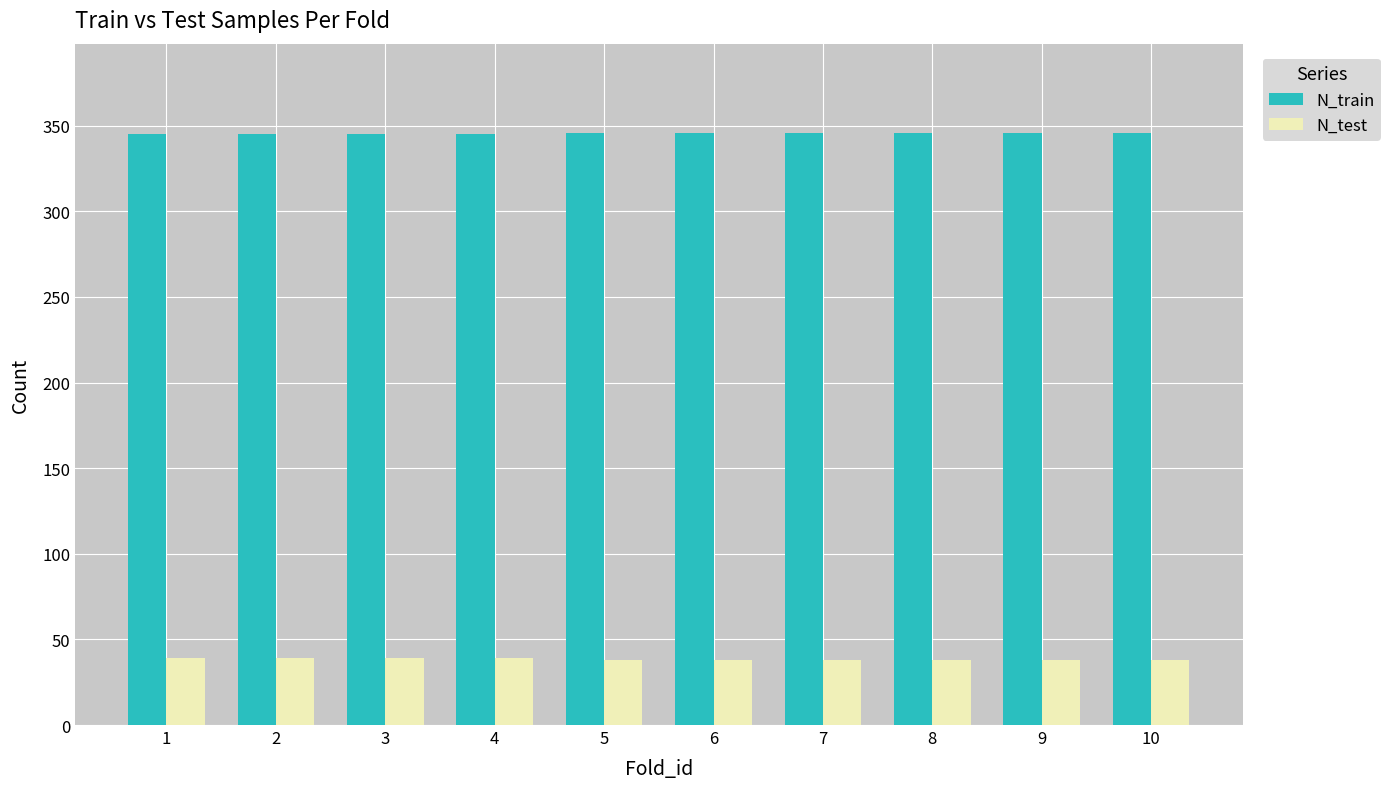

How many categories are shown in the chart?

10